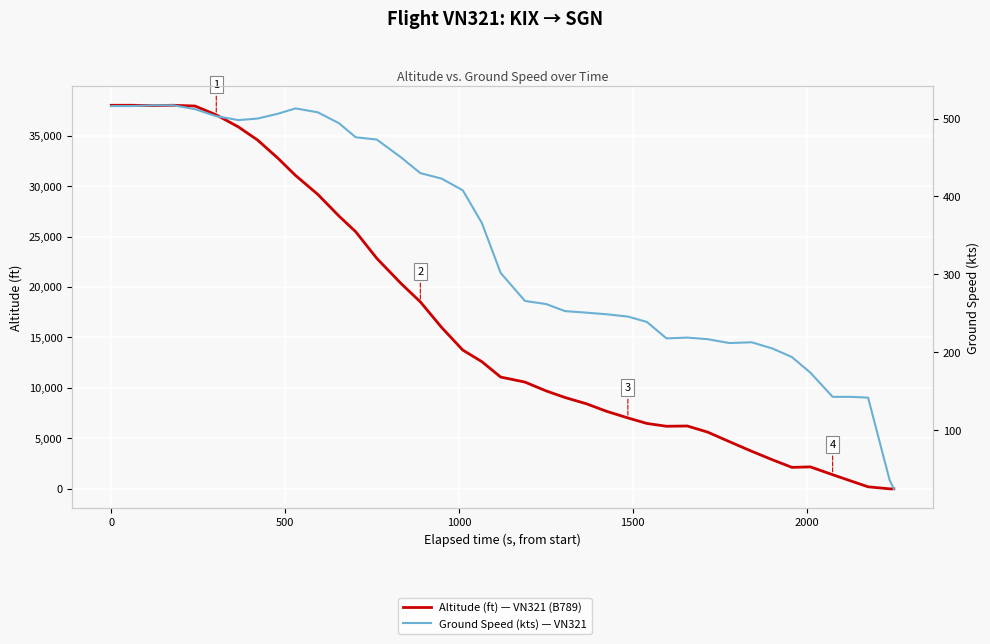

The altitude series shows 83 at 37. True or false?

False